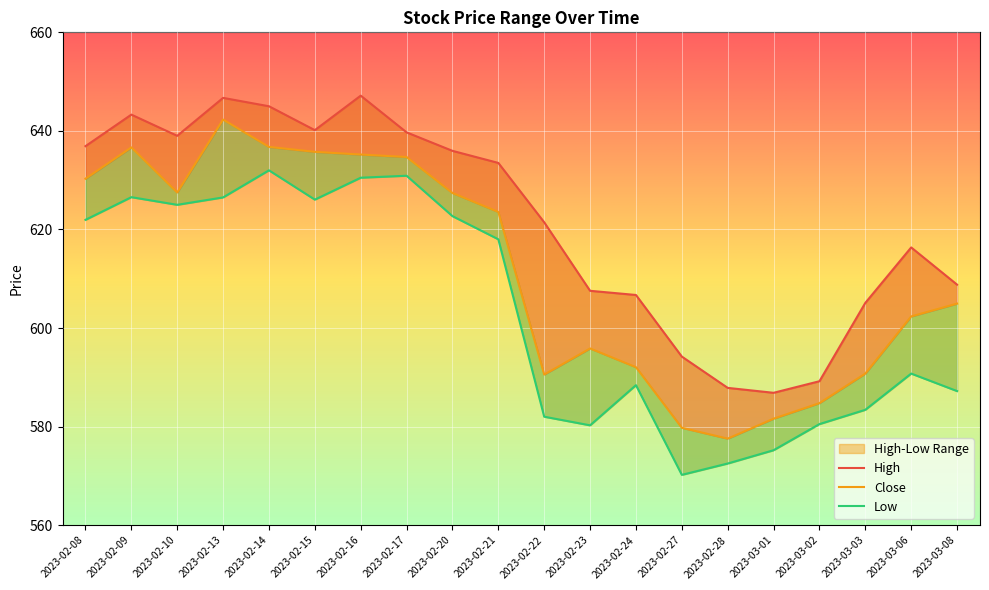

How many lines are shown in the chart?

3